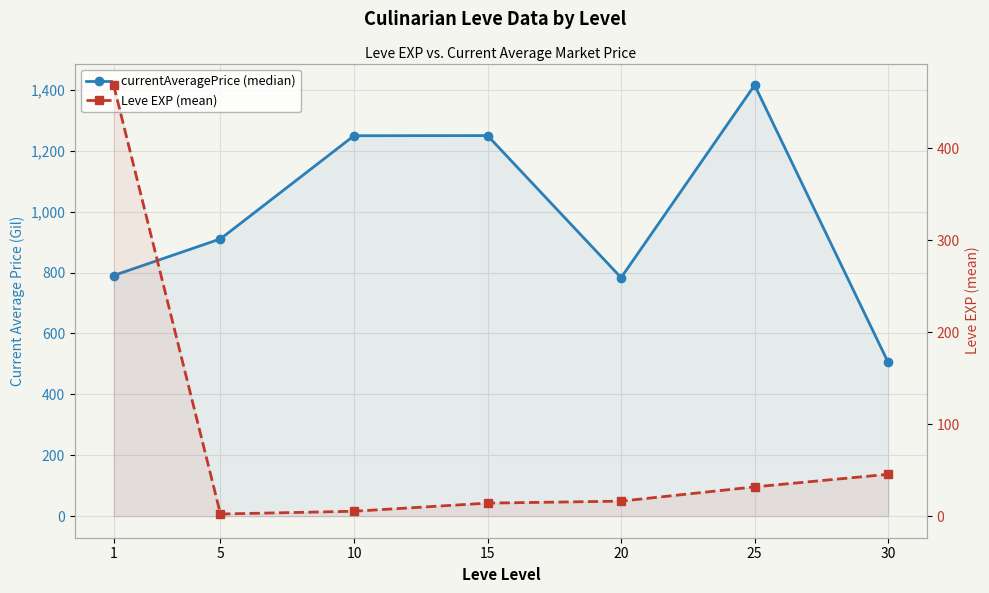

Which has a higher value, 10 or 20?

10